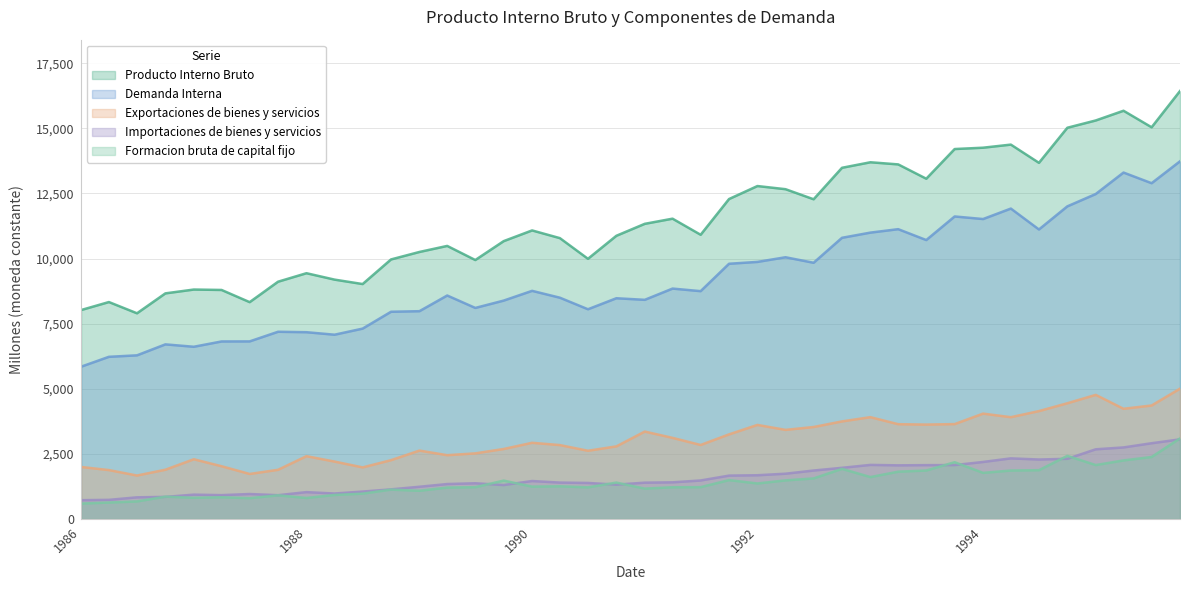

How many interior local valleys does the Exportaciones de bienes y servicios series have?

10